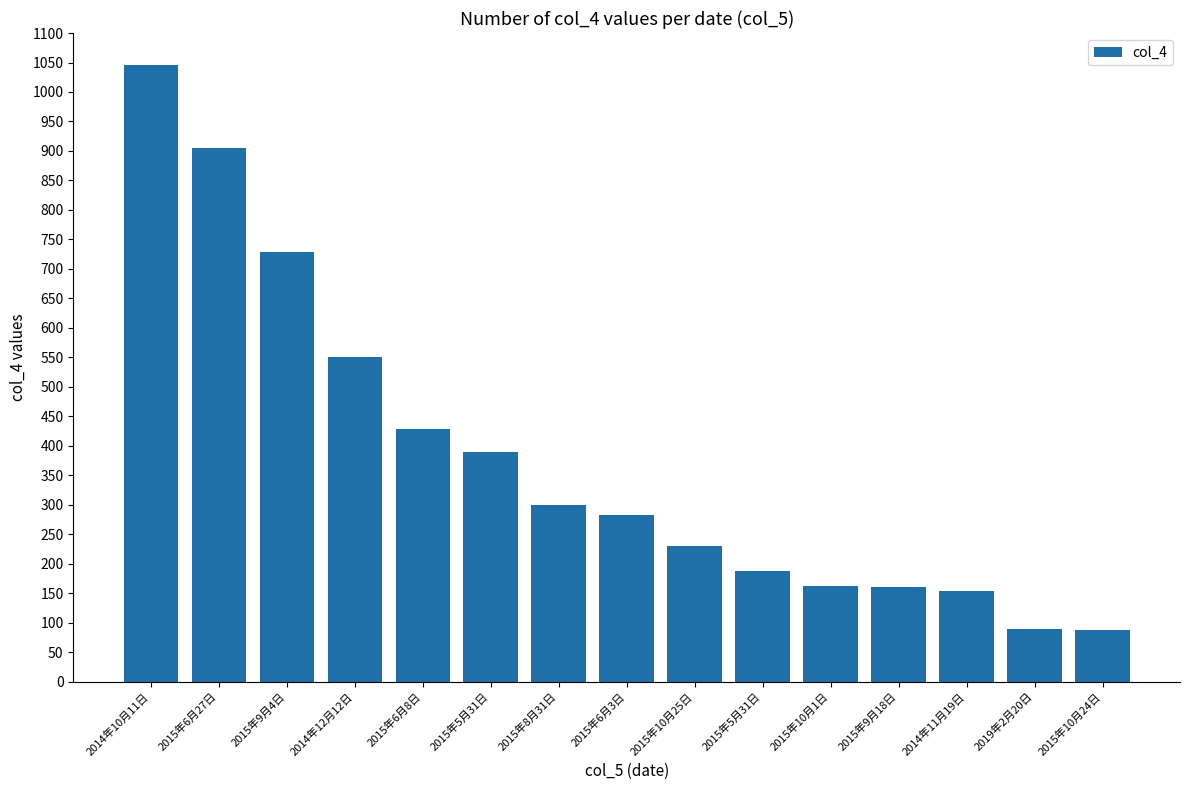

Reading left to right, list all the values displayed in this chart.

2014年10月11日=1045	2015年6月27日=905	2015年9月4日=728	2014年12月12日=550	2015年6月8日=428	2015年5月31日=389	2015年8月31日=299	2015年6月3日=283	2015年10月25日=230	2015年5月31日=187	2015年10月1日=162	2015年9月18日=160	2014年11月19日=154	2019年2月20日=90	2015年10月24日=87